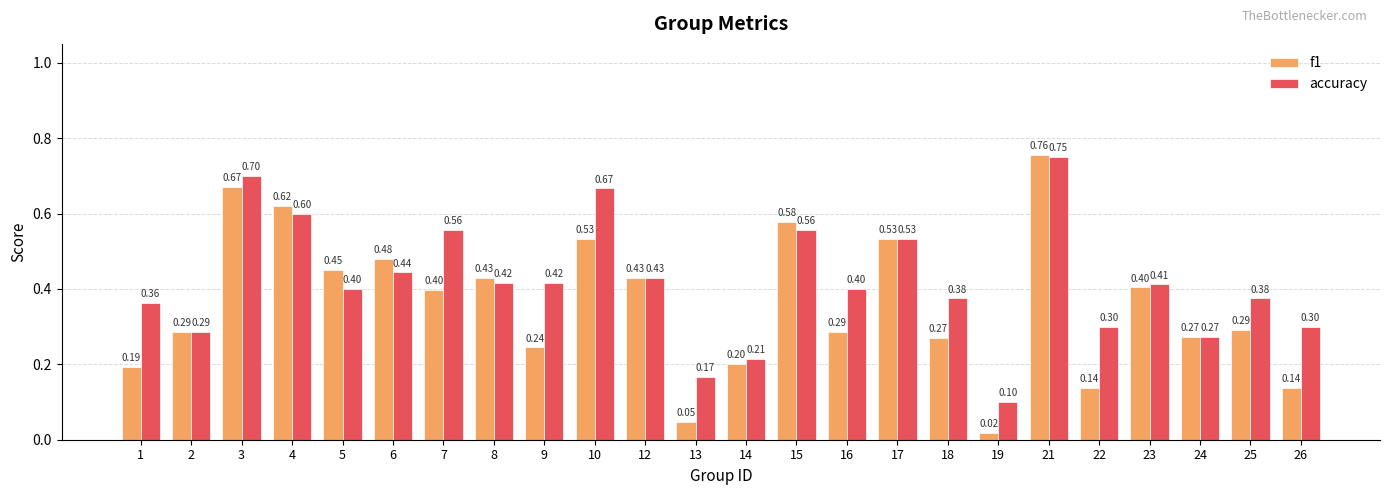

How many bars are there in each group?

2